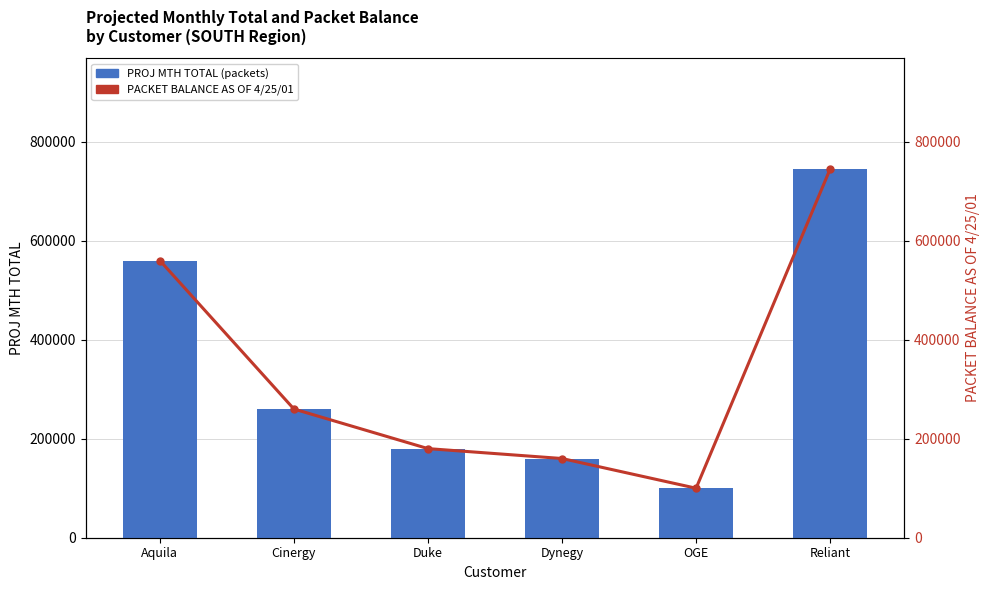

What is the approximate value of PACKET BALANCE AS OF 4/25/01 at Aquila?

560000